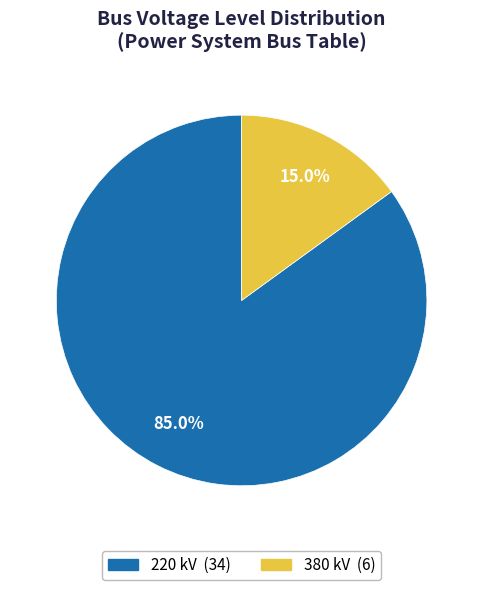

Does any single category account for the majority?

Yes